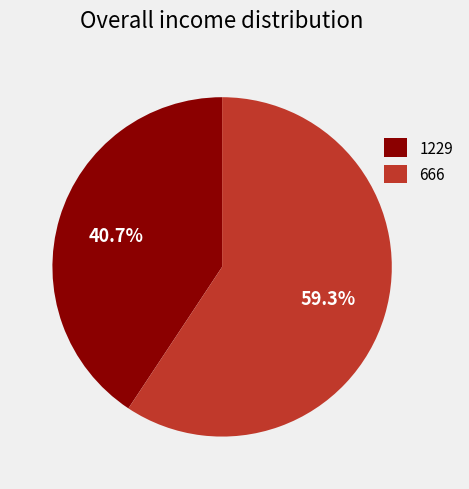

The 1229 slice represents 55% of the pie. True or false?

False